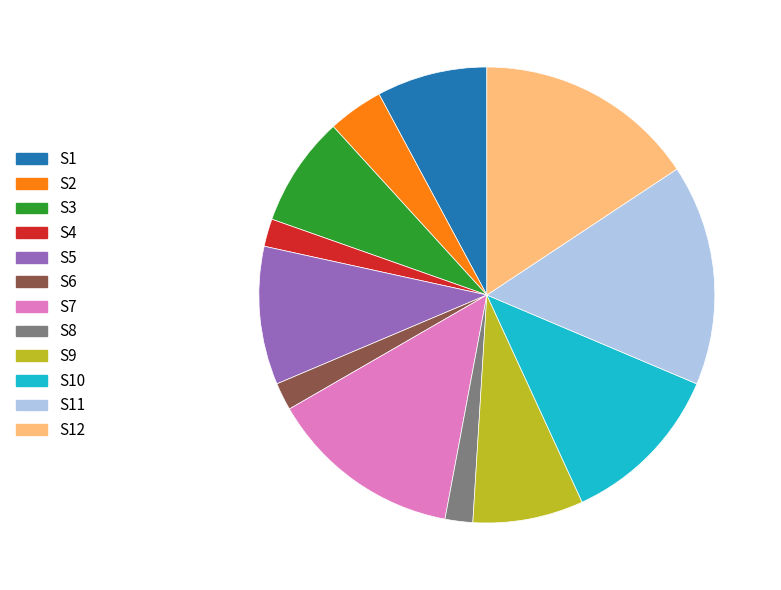

Approximately how many times larger is the value at S11 compared to S9?

2.0